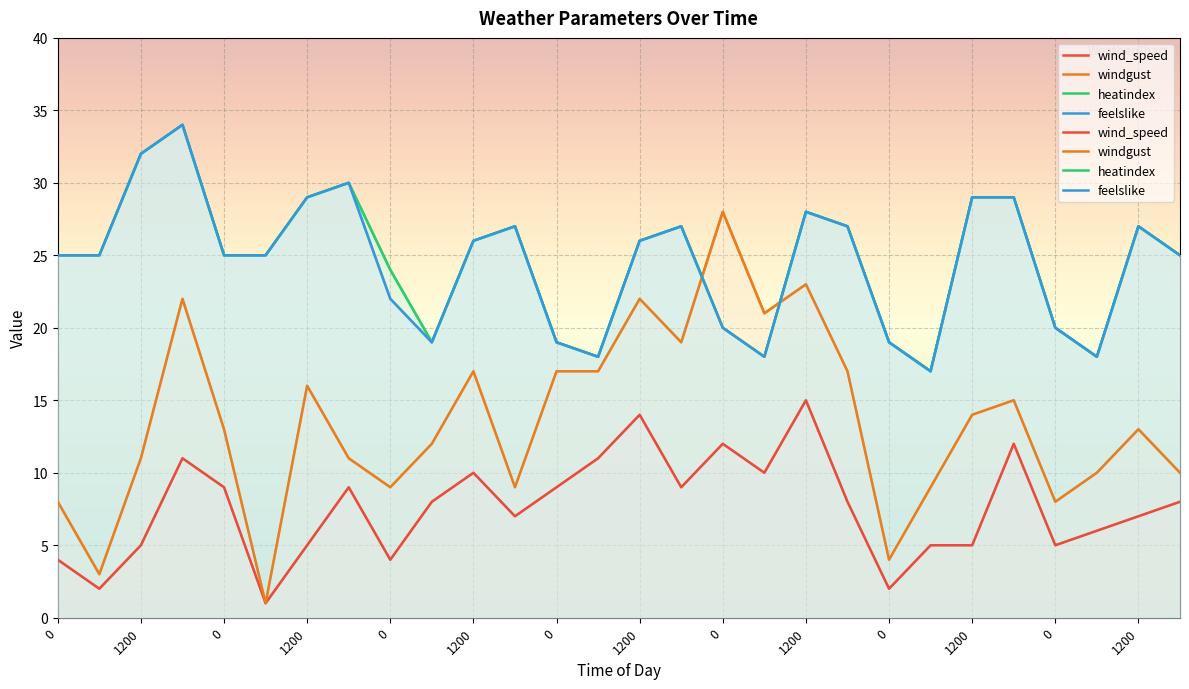

Which series has the largest total across all categories?

heatindex